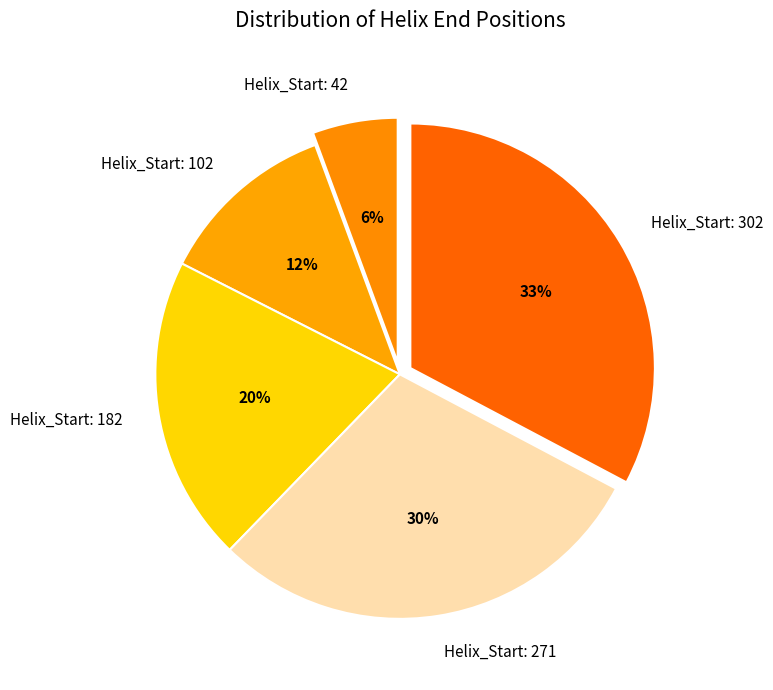

To the nearest percent, what is the average slice percentage?

20%